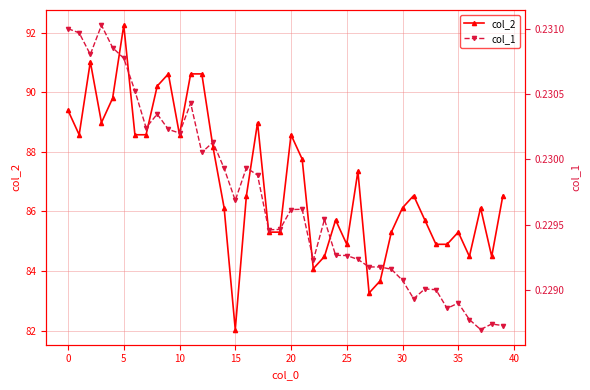

Reading right to left, what are all the values shown in this chart?

col_2: 86.5	84.5	86.1	84.5	85.3	84.9	84.9	85.7	86.5	86.1	85.3	83.7	83.3	87.3	84.9	85.7	84.5	84.1	87.8	88.6	85.3	85.3	89.0	86.5	82.0	86.1	88.2	90.6	90.6	88.6	90.6	90.2	88.6	88.6	92.2	89.8	89.0	91.0	88.6	89.4
col_1: 0.2	0.2	0.2	0.2	0.2	0.2	0.2	0.2	0.2	0.2	0.2	0.2	0.2	0.2	0.2	0.2	0.2	0.2	0.2	0.2	0.2	0.2	0.2	0.2	0.2	0.2	0.2	0.2	0.2	0.2	0.2	0.2	0.2	0.2	0.2	0.2	0.2	0.2	0.2	0.2